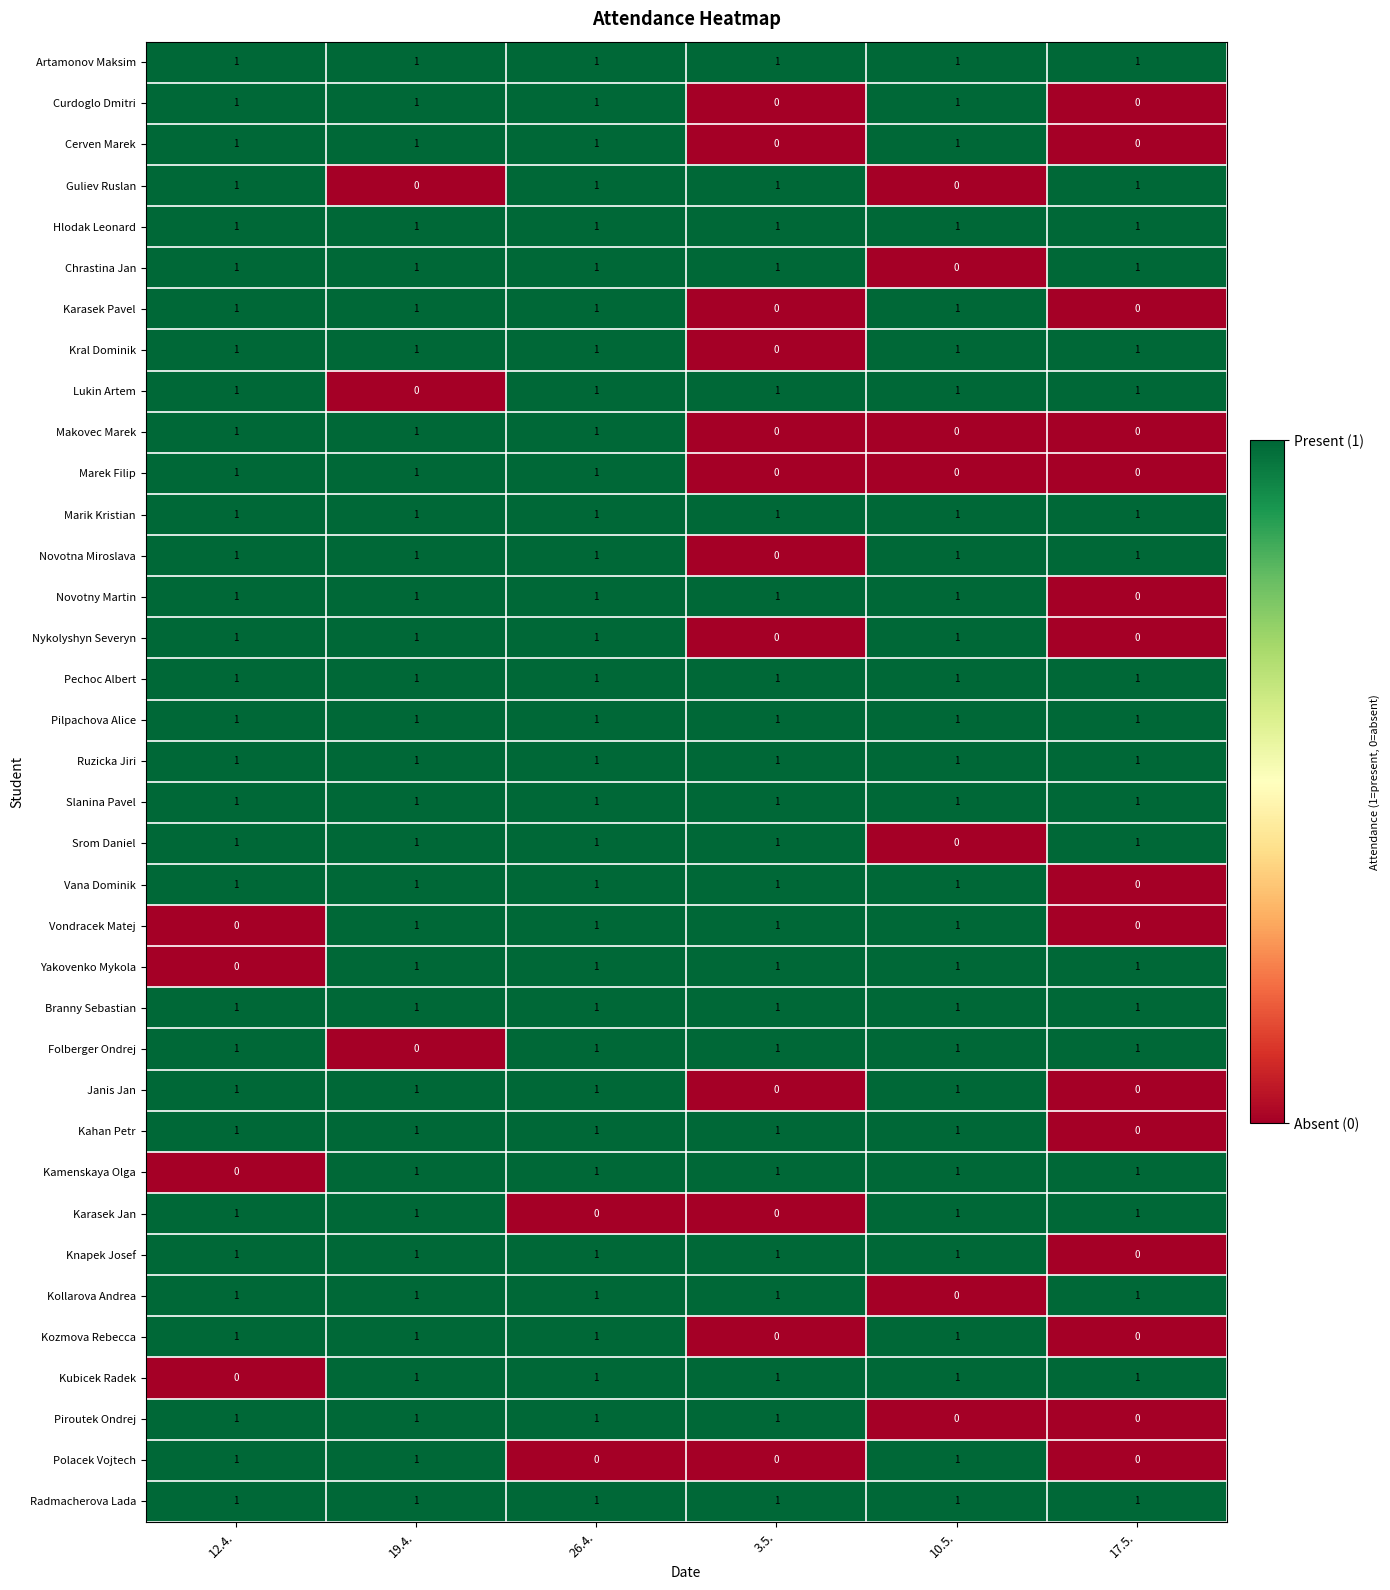

At which category is the sum across all series the highest?

26.4.